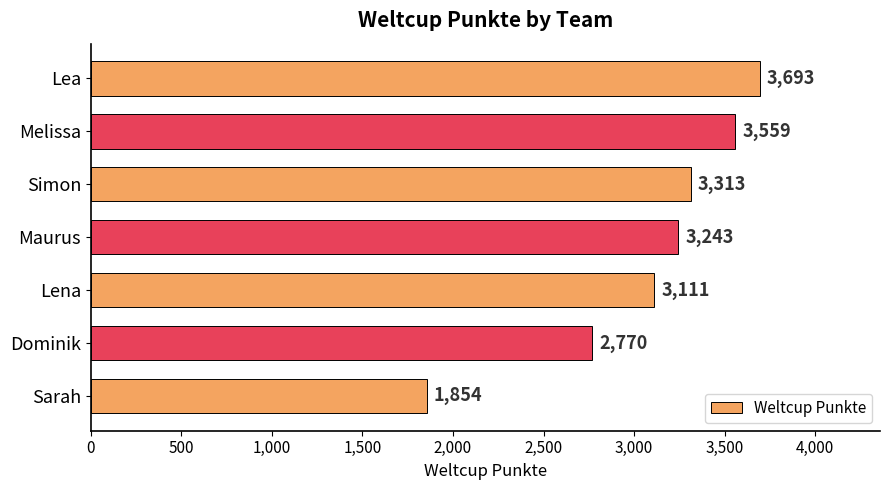

How many data points does each series have?

7